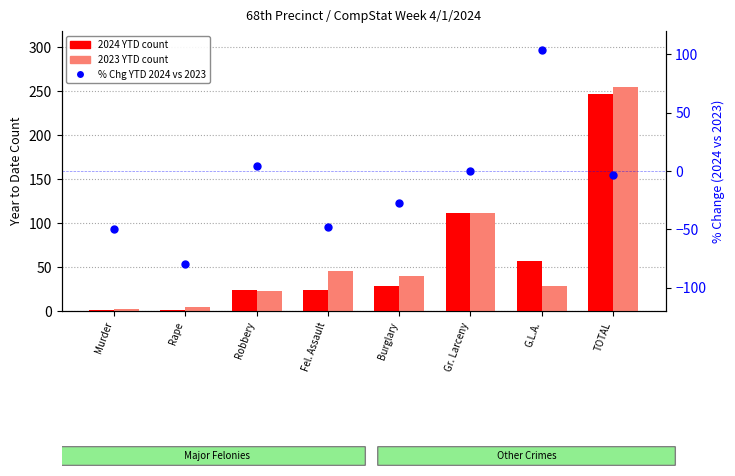

Which series reaches the maximum Y coordinate?

2023 YTD